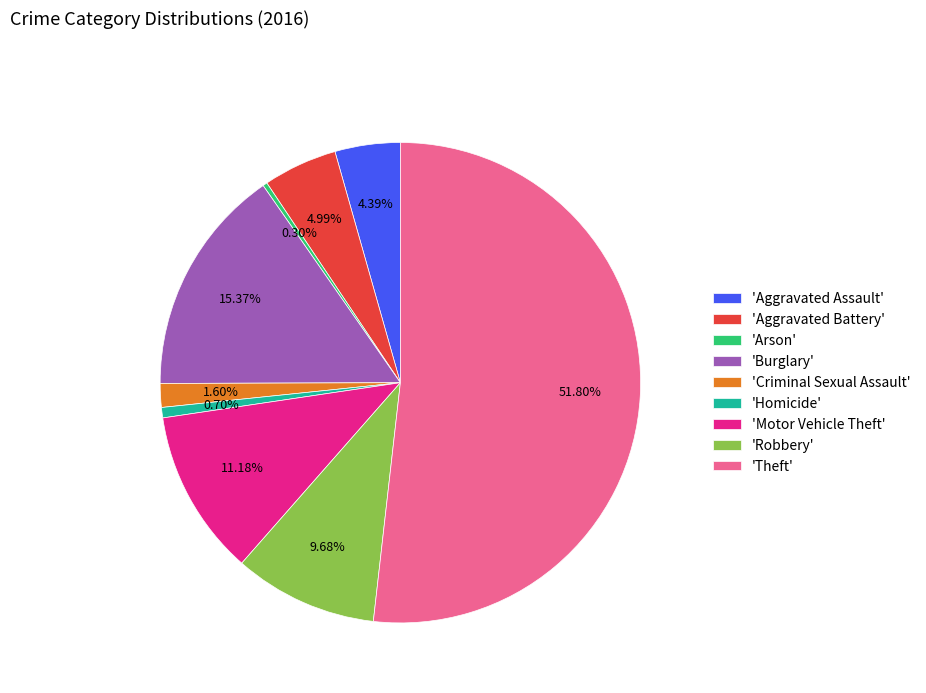

What is the largest slice in the pie chart?

'Theft'